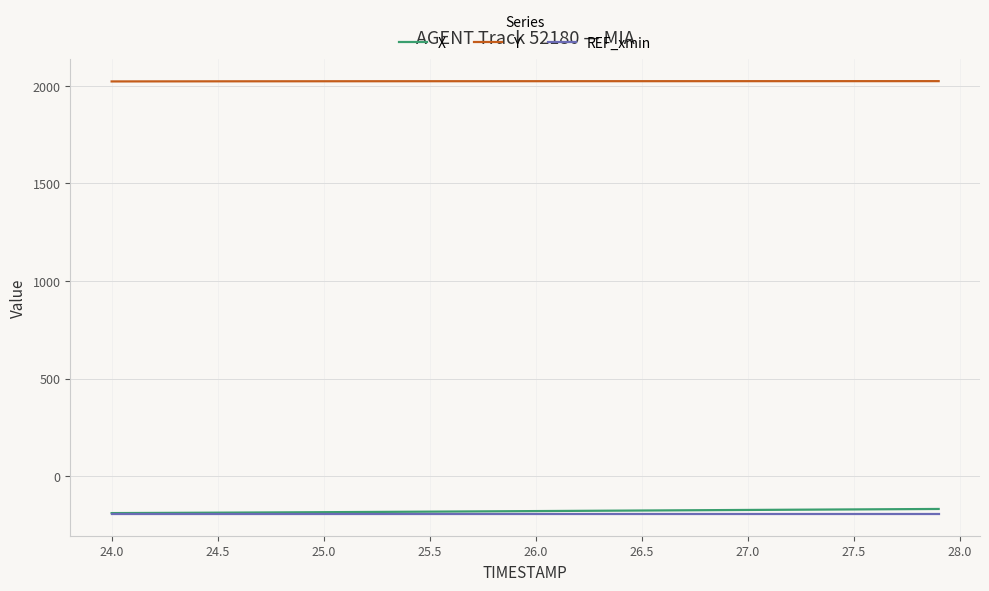

True or false: Y and X cross at least once.

False